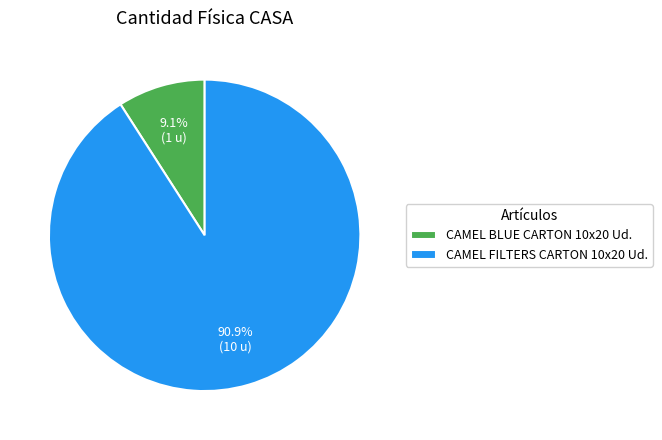

Approximately how many times larger is the value at CAMEL BLUE CARTON 10x20 Ud. compared to CAMEL FILTERS CARTON 10x20 Ud.?

0.1